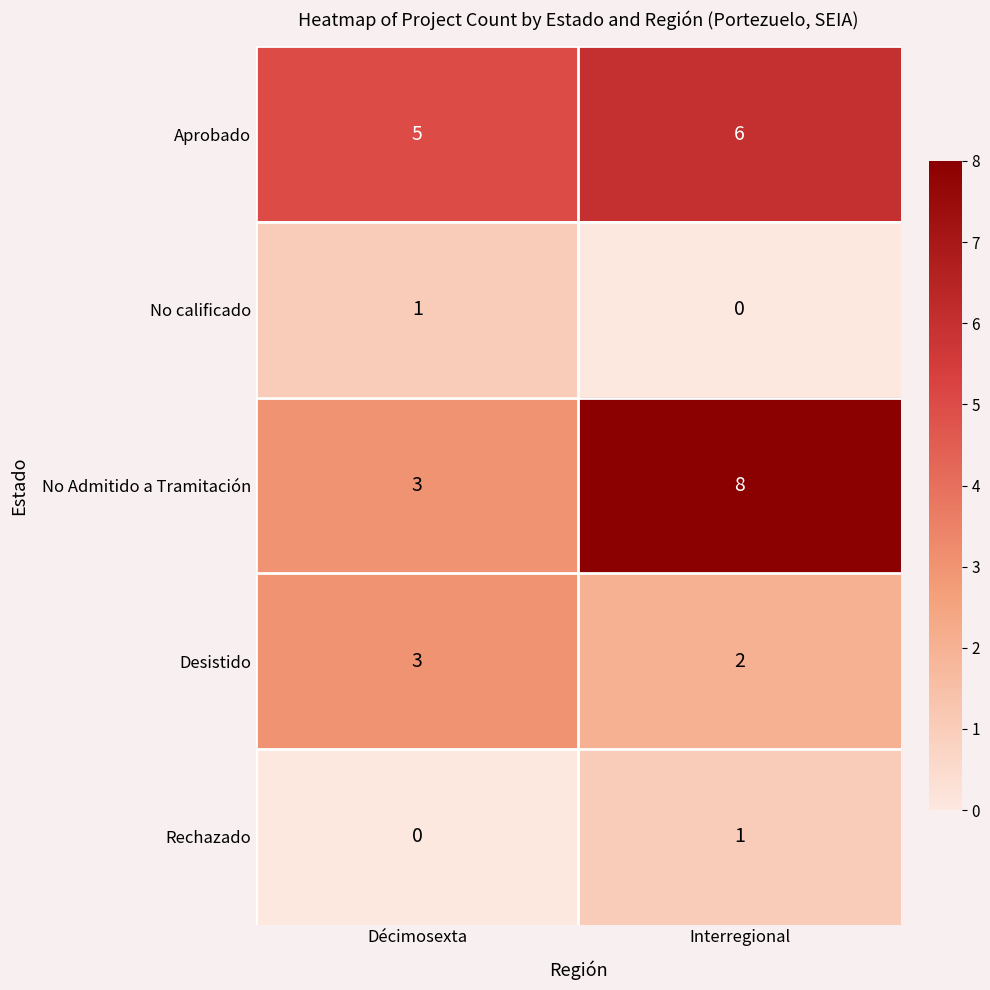

How many series are shown in this chart?

5